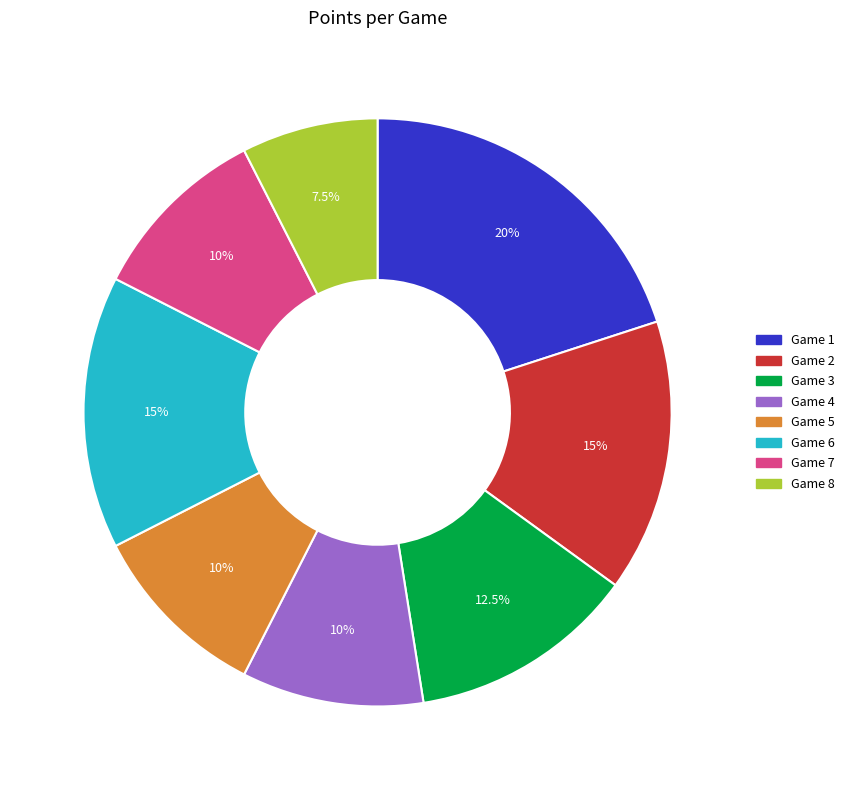

What is the total percentage of Game 7 and Game 1?

30.0%